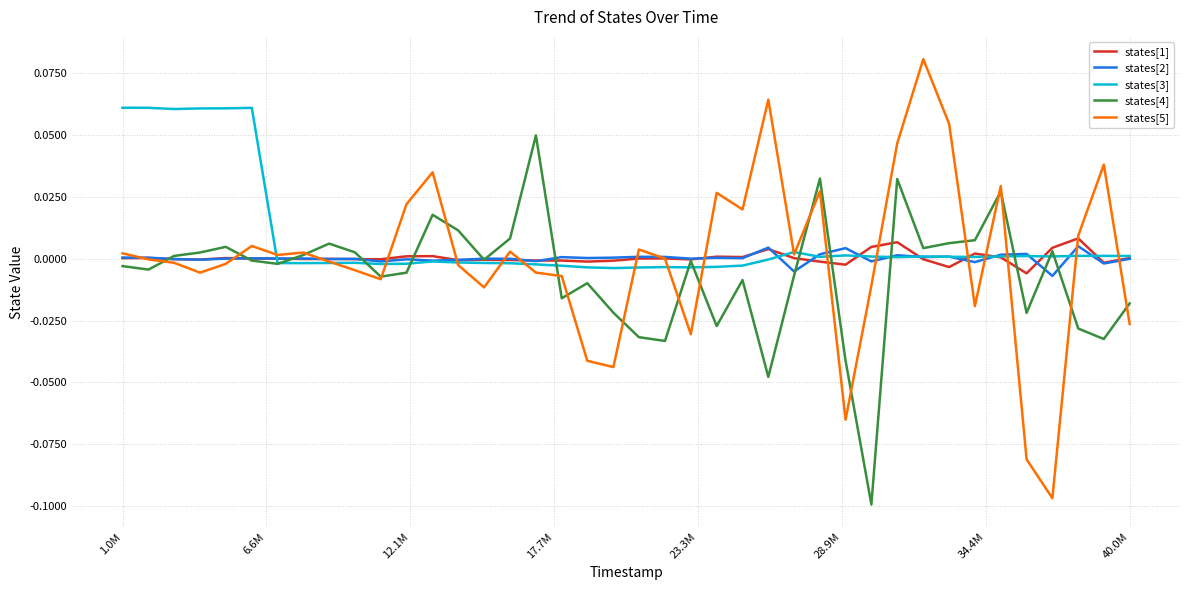

Which series has the largest total across all categories?

states[3]